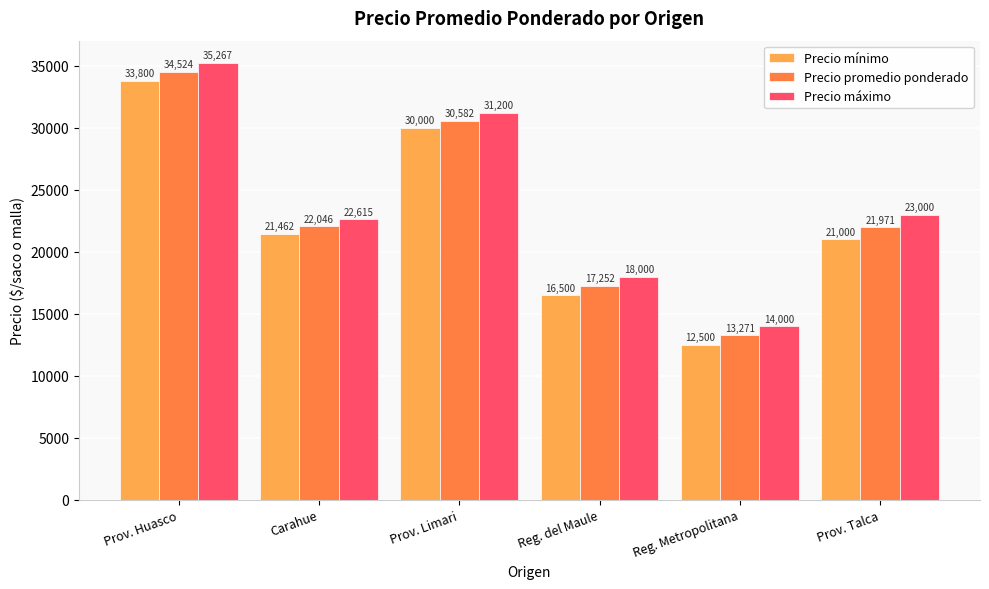

At which label does Precio máximo reach its minimum?

Reg. Metropolitana